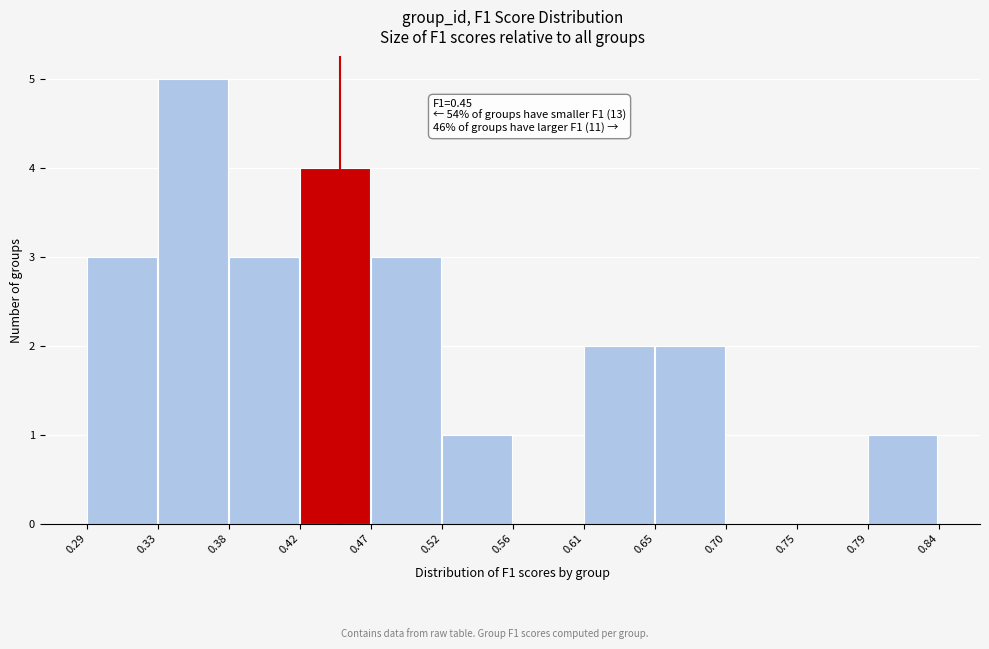

Over which range of the x-axis is the bar tallest?

0.33 to 0.38